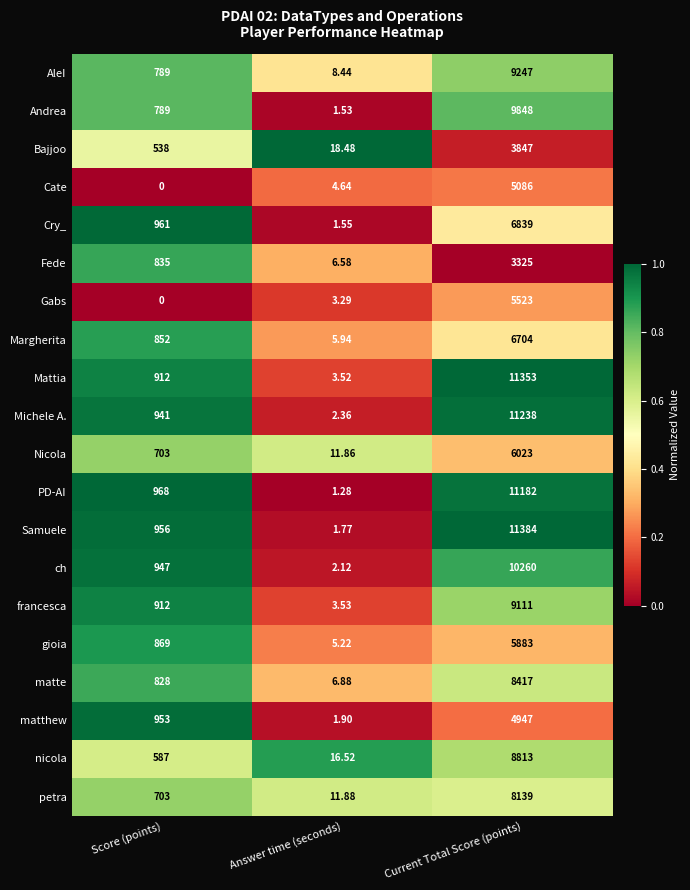

Where is PD-AI nearest to the value 5591?

Score (points)